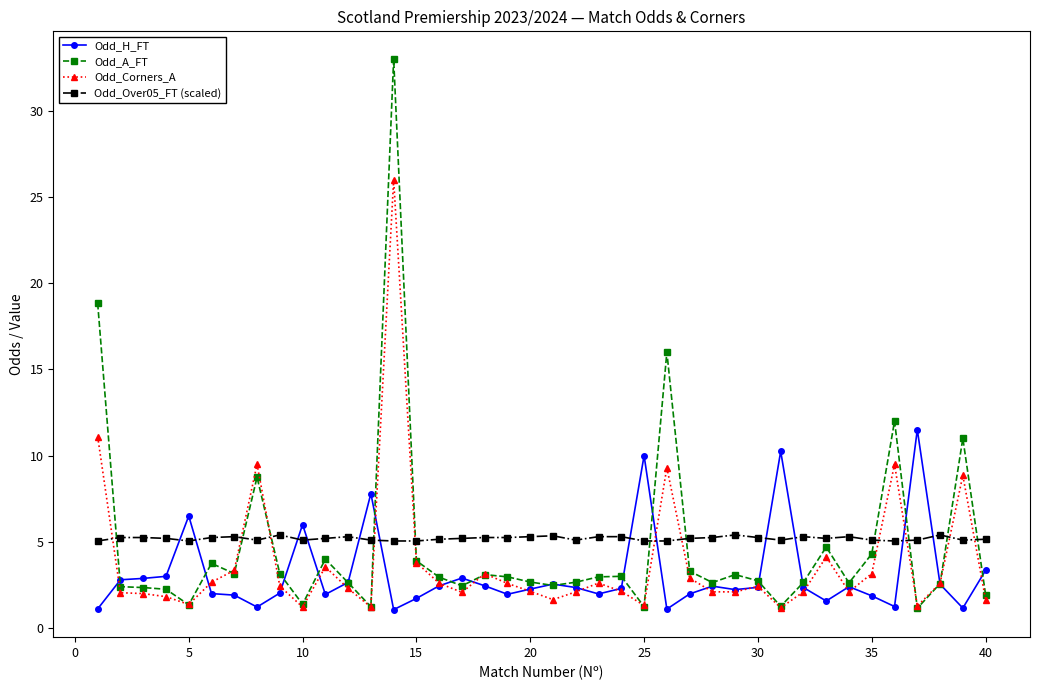

Which series ends up on top after the final intersection of Odd_A_FT and Odd_Over05_FT (scaled)?

Odd_Over05_FT (scaled)